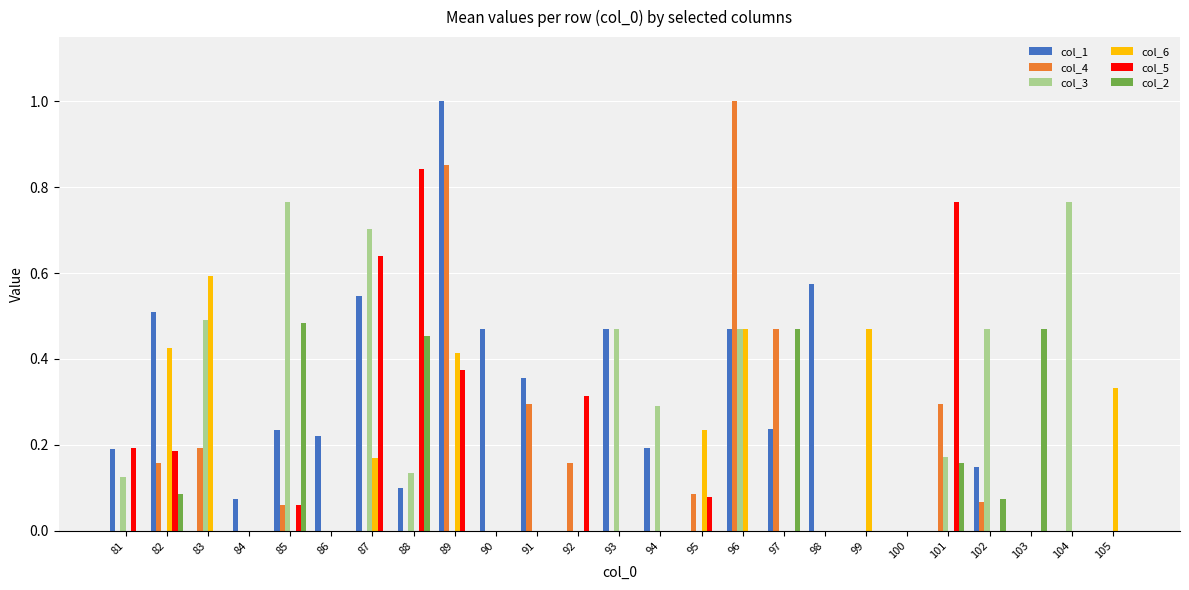

How many groups of bars are there?

25